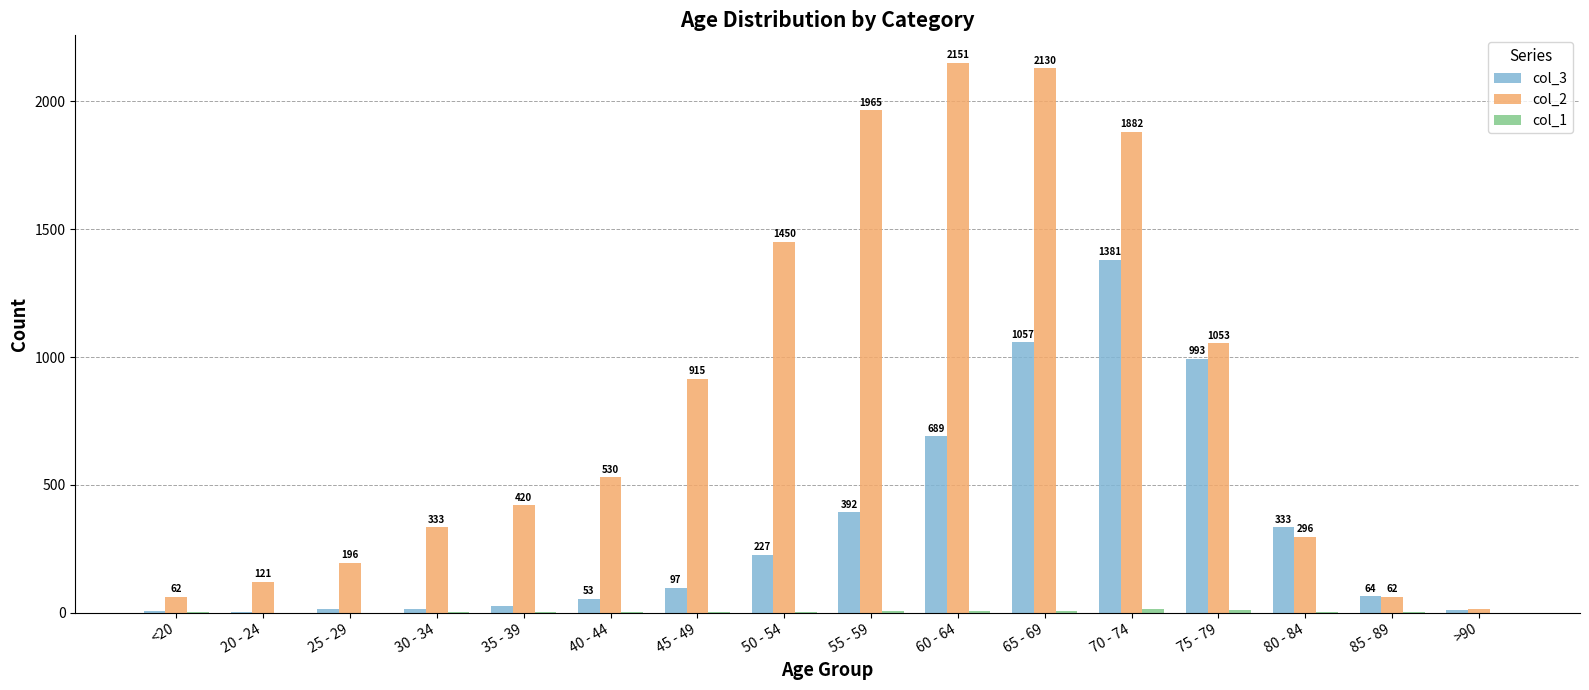

At which category does the chart reach its peak across all series?

60 - 64